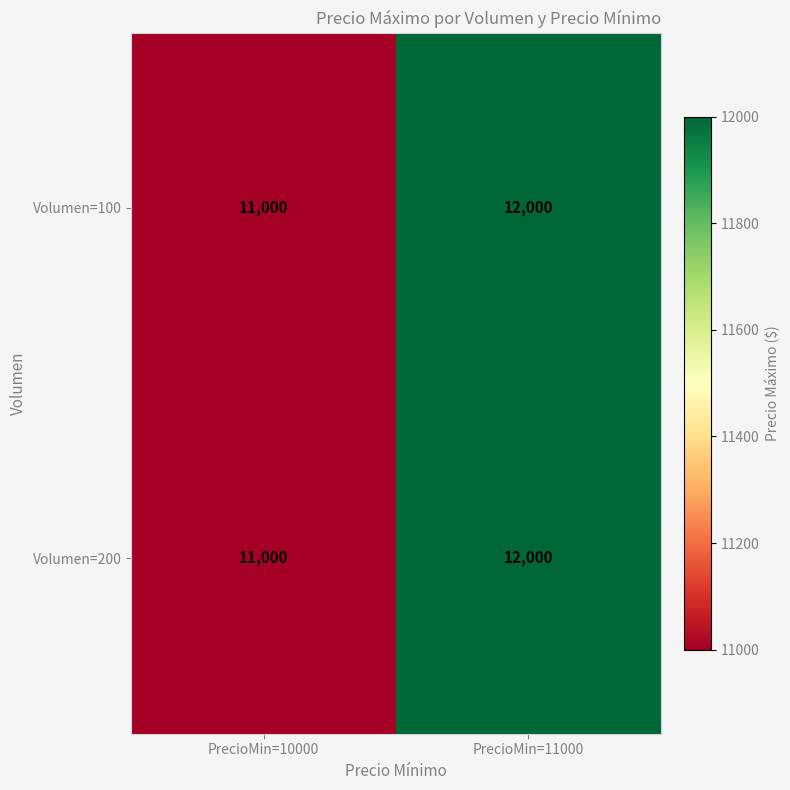

True or false: Volumen=100 has a value of 11000 at PrecioMin=10000.

True